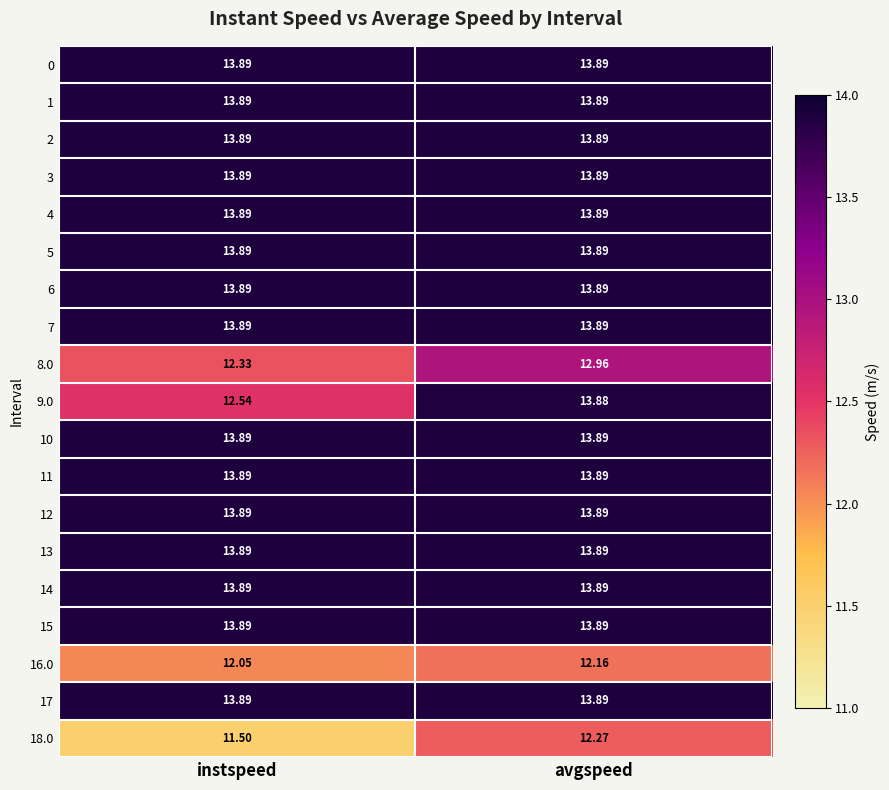

What is the total value across all series at avgspeed?

259.6